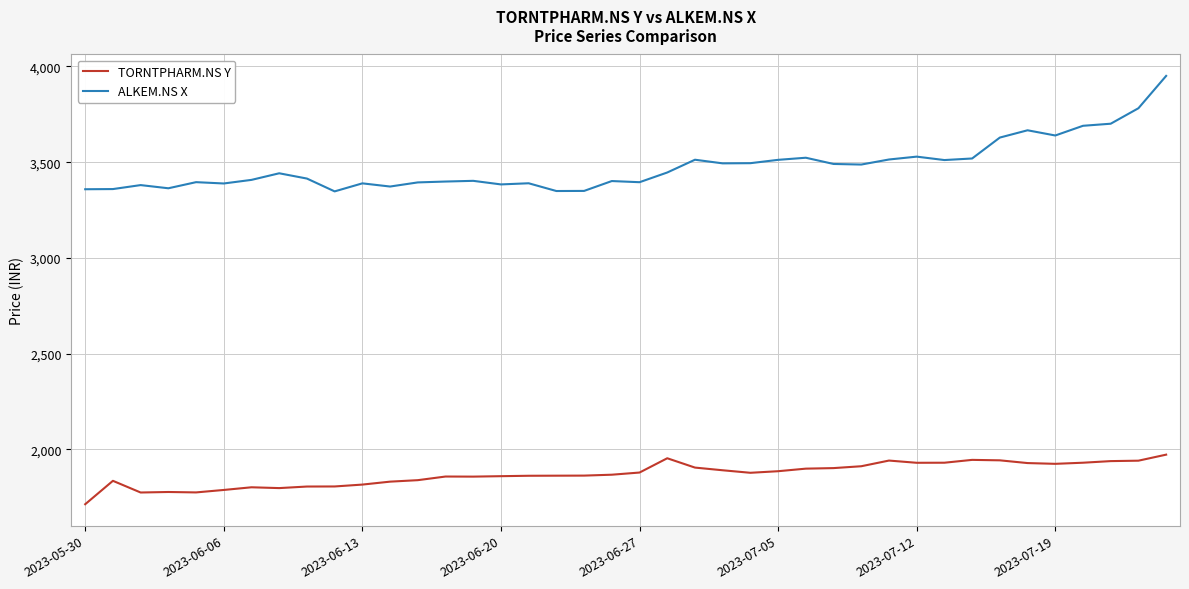

What is the difference between the maximum and minimum values in the TORNTPHARM.NS Y series?

258.9